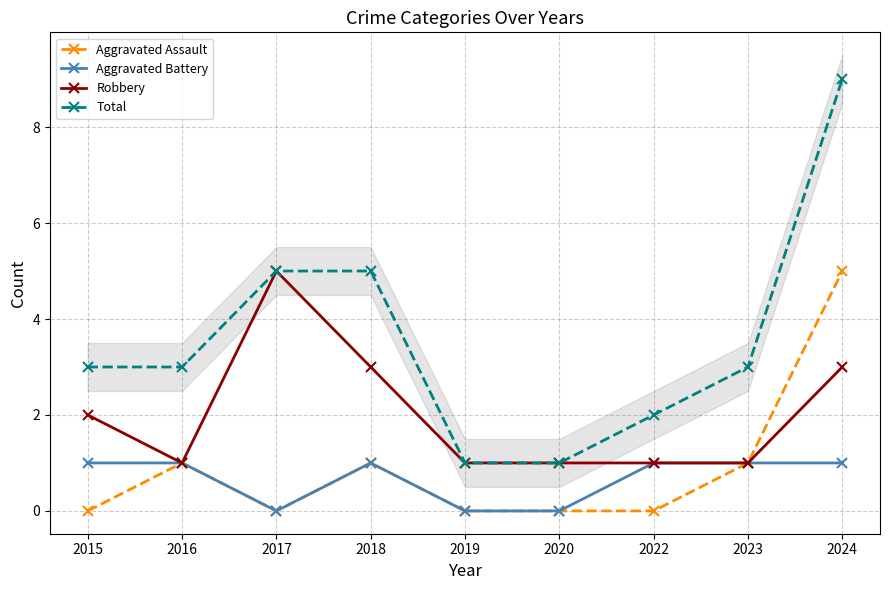

True or false: Total and Aggravated Assault cross at least once.

False